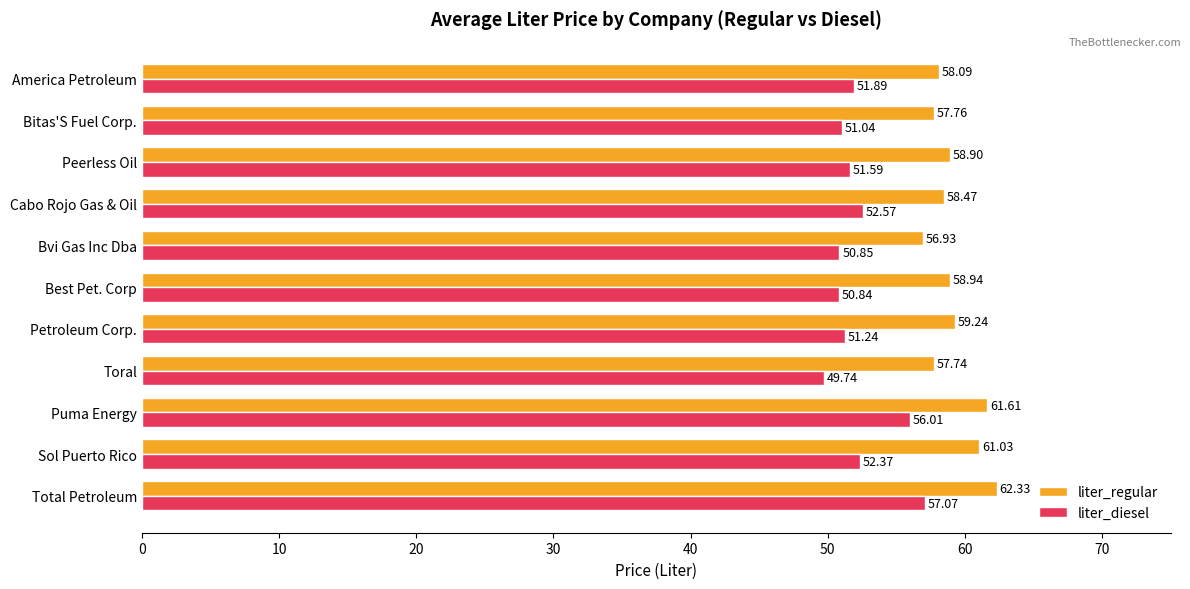

What is the difference between the maximum and minimum values in the liter_diesel series?

7.3